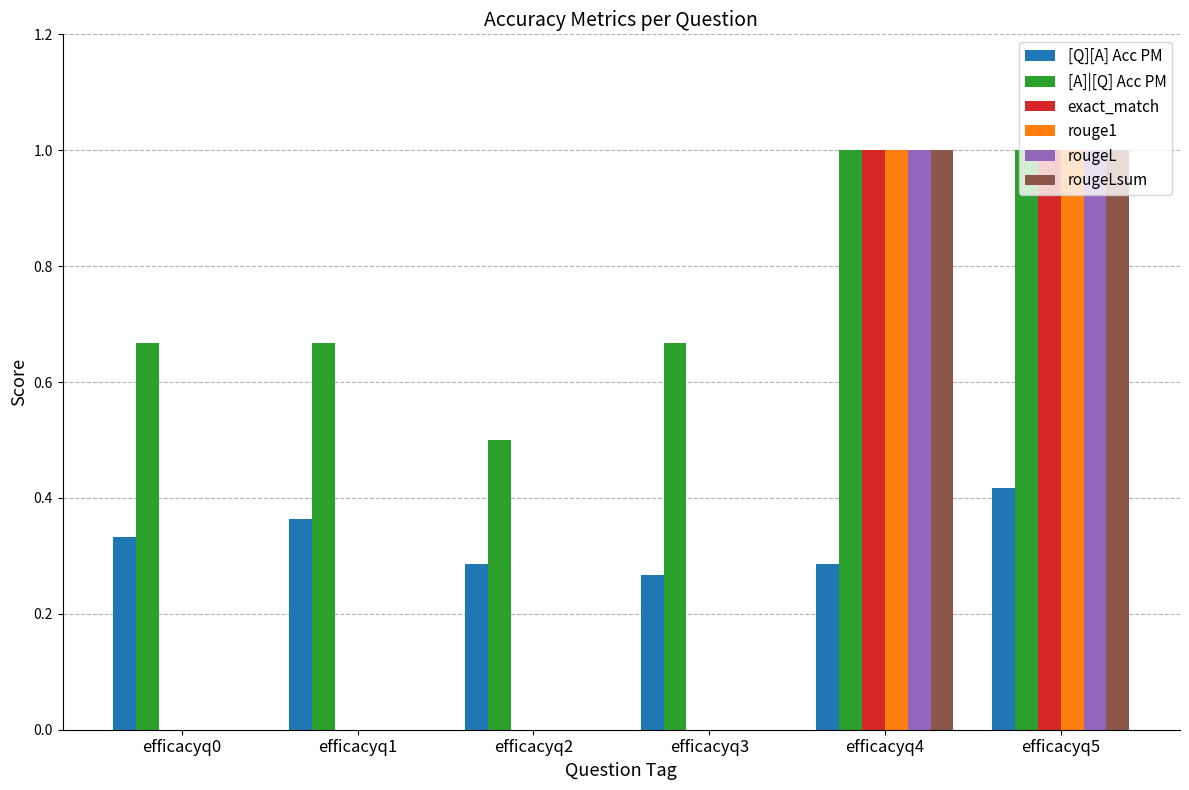

What is the sum of all [Q][A] Acc PM values?

2.0